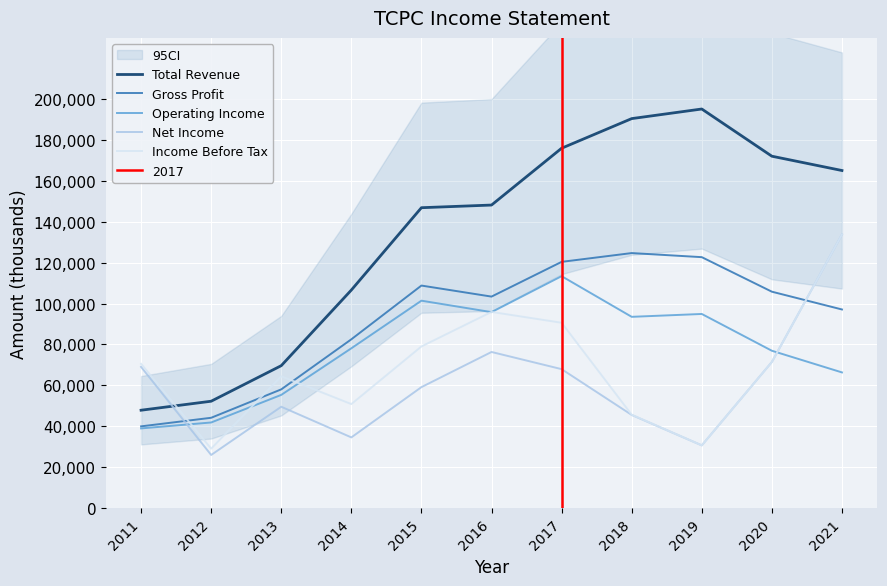

Reading right to left, list all the values displayed in this chart.

Total Revenue: 2021=165100	2020=172100	2019=195200	2018=190500	2017=176000	2016=148200	2015=146900	2014=106600	2013=69600	2012=52200	2011=47800
Gross Profit: 2021=97100	2020=105800	2019=122700	2018=124700	2017=120400	2016=103400	2015=108800	2014=82500	2013=58000	2012=44100	2011=39900
Operating Income: 2021=66300	2020=76900	2019=94900	2018=93500	2017=113400	2016=95800	2015=101400	2014=78100	2013=55300	2012=41800	2011=38900
Net Income: 2021=133800	2020=71400	2019=30600	2018=45500	2017=67900	2016=76300	2015=59100	2014=34500	2013=49500	2012=25900	2011=69000
Income Before Tax: 2021=133800	2020=71400	2019=30600	2018=45600	2017=90600	2016=95900	2015=79000	2014=50800	2013=64400	2012=29000	2011=70500